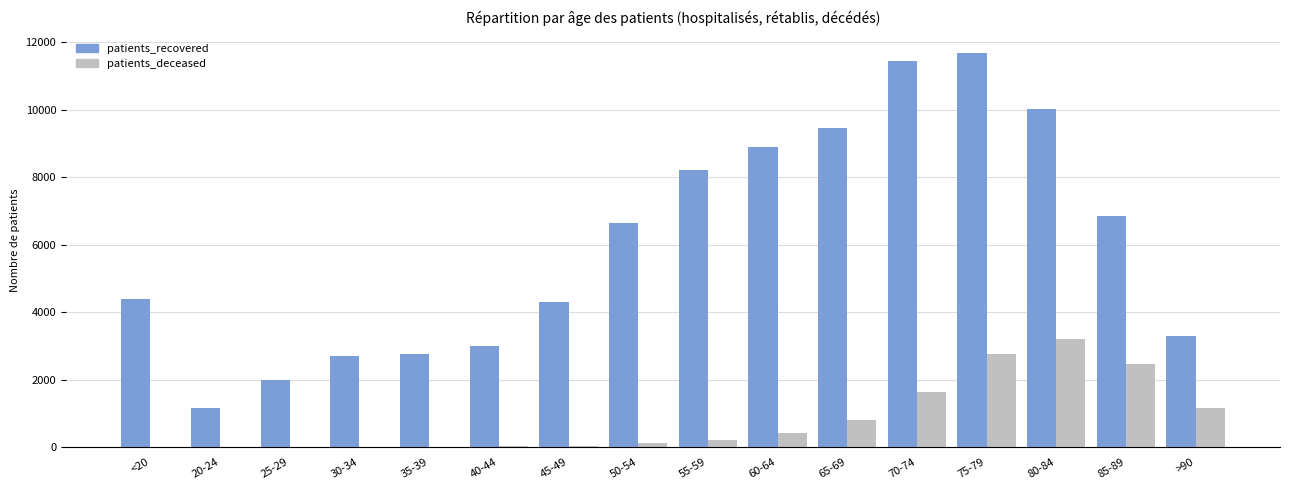

What is the sum of all patients_recovered values?

96769